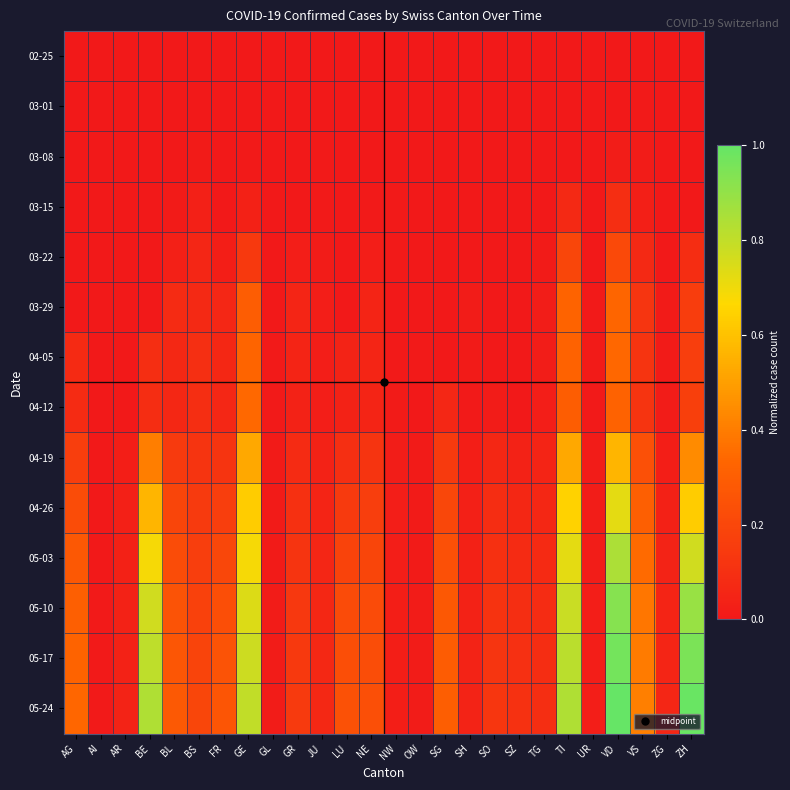

What is the spread (max minus min) of values at GE?

0.8